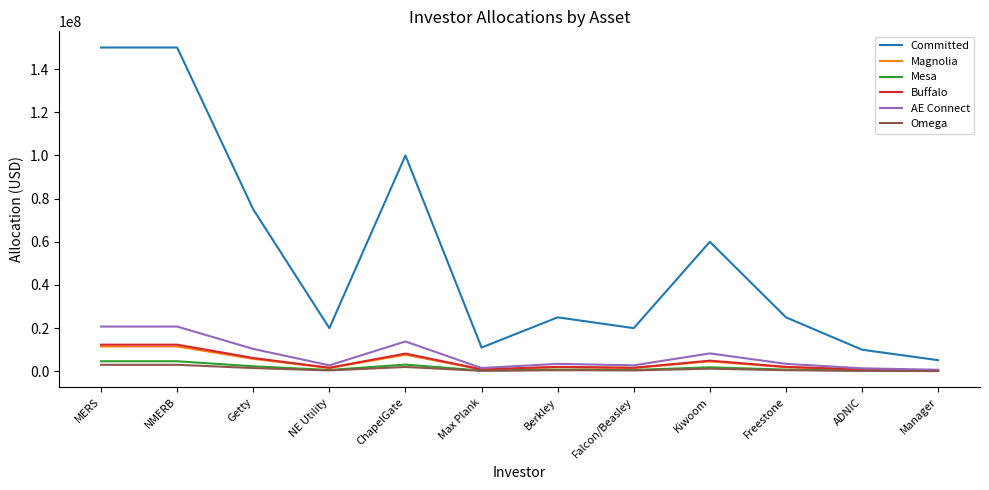

The value of Committed at ChapelGate is 100000000.0. True or false?

True